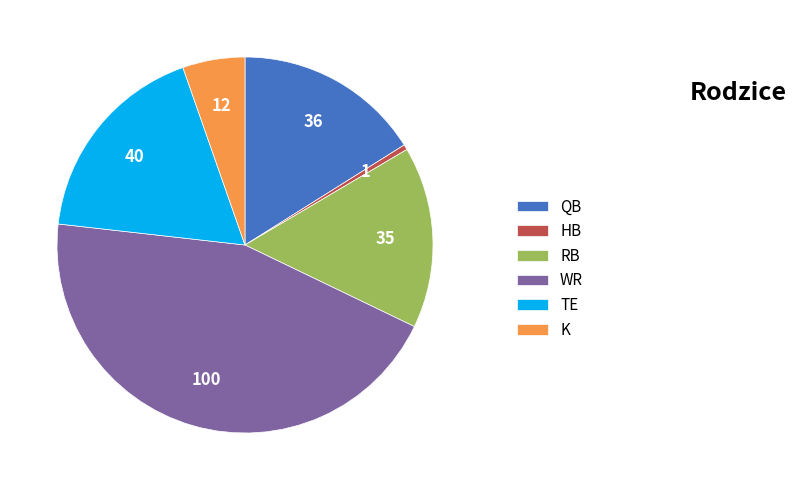

True or false: HB accounts for 8% of the total.

False